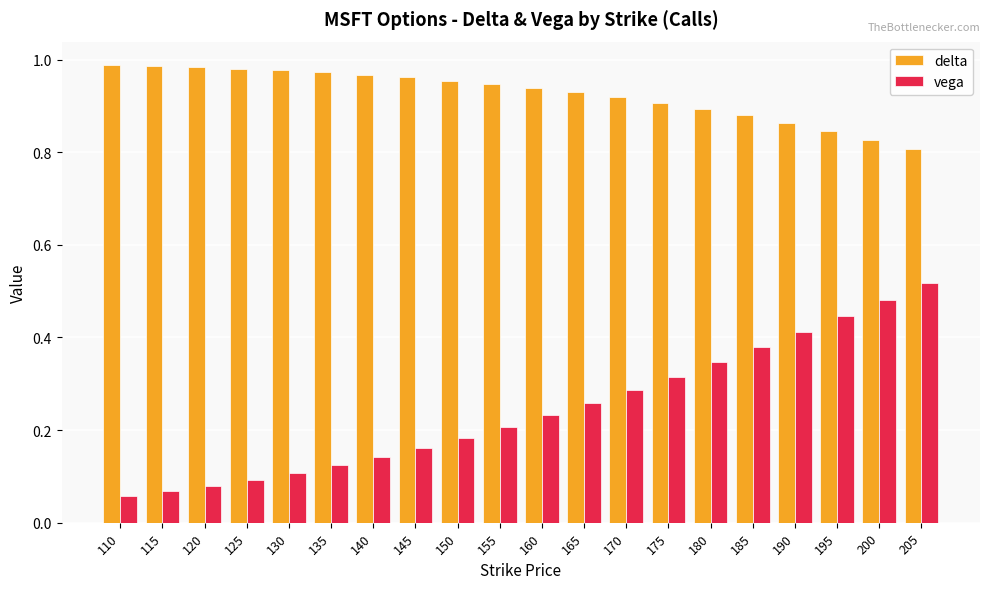

What is the sum of the vega values at 165 and 185?

0.6